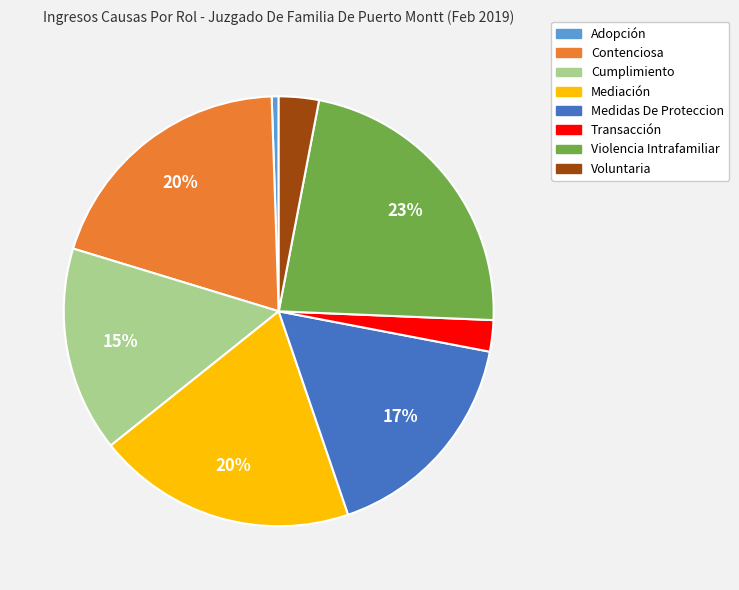

Combined, do Adopción and Contenciosa account for over 50%?

No